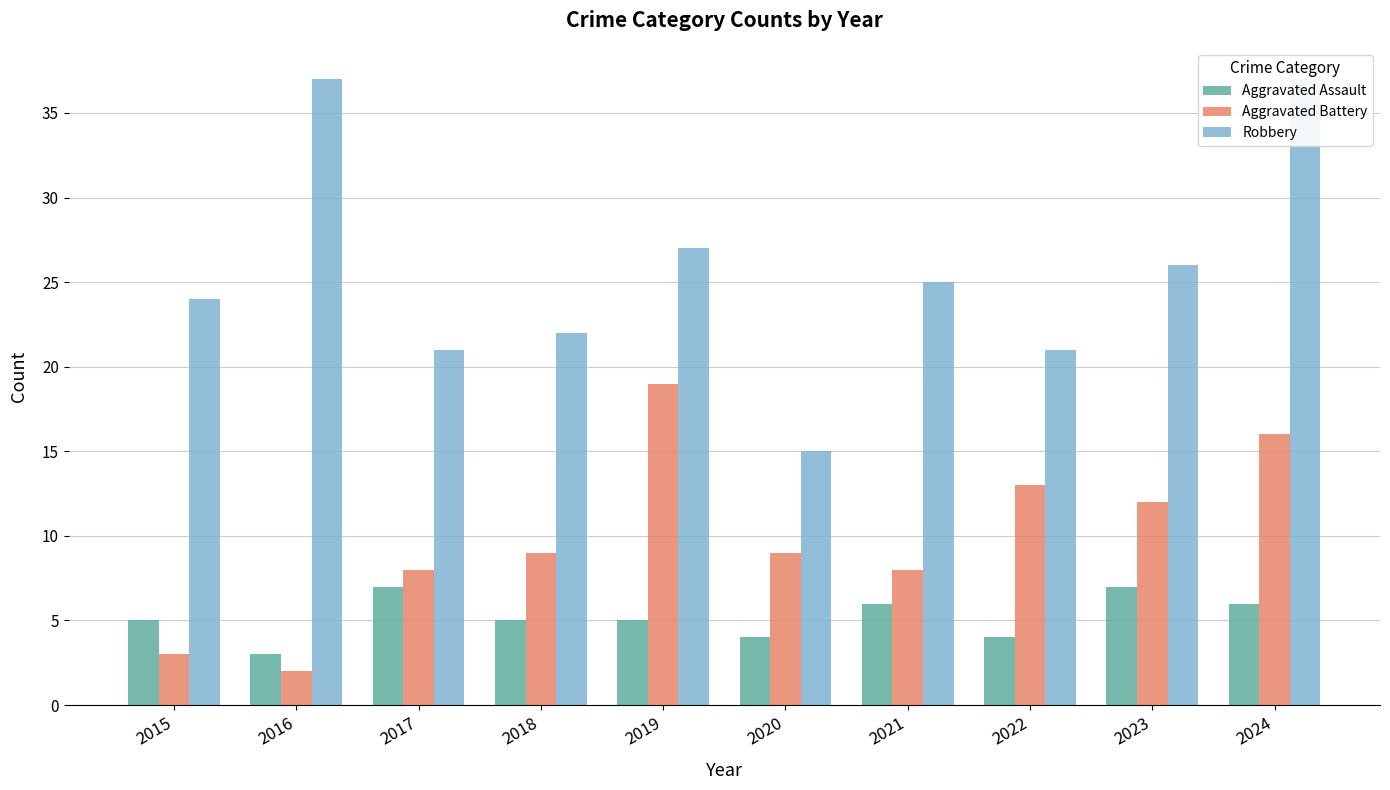

Reading left to right, list all the values displayed in this chart.

Aggravated Assault: 2015=5	2016=3	2017=7	2018=5	2019=5	2020=4	2021=6	2022=4	2023=7	2024=6
Aggravated Battery: 2015=3	2016=2	2017=8	2018=9	2019=19	2020=9	2021=8	2022=13	2023=12	2024=16
Robbery: 2015=24	2016=37	2017=21	2018=22	2019=27	2020=15	2021=25	2022=21	2023=26	2024=37